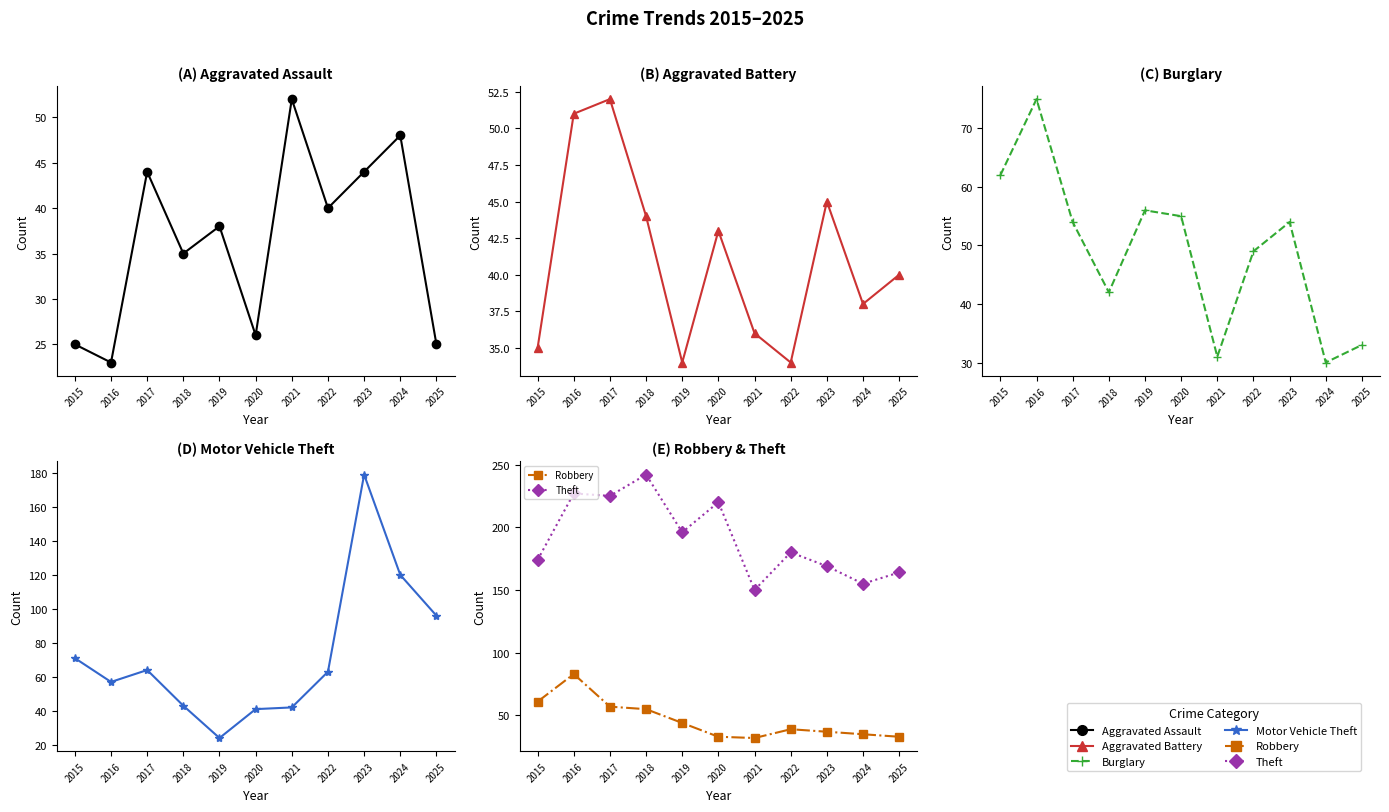

What is the lowest value of the Aggravated Battery series?

34